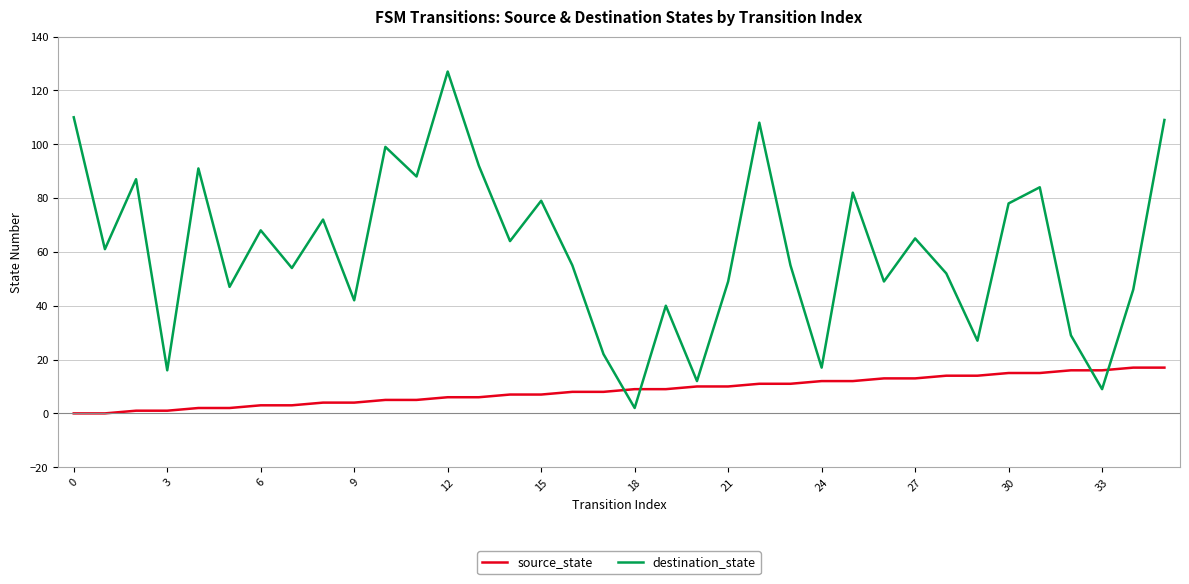

At how many categories does at least one series exceed 6?

36